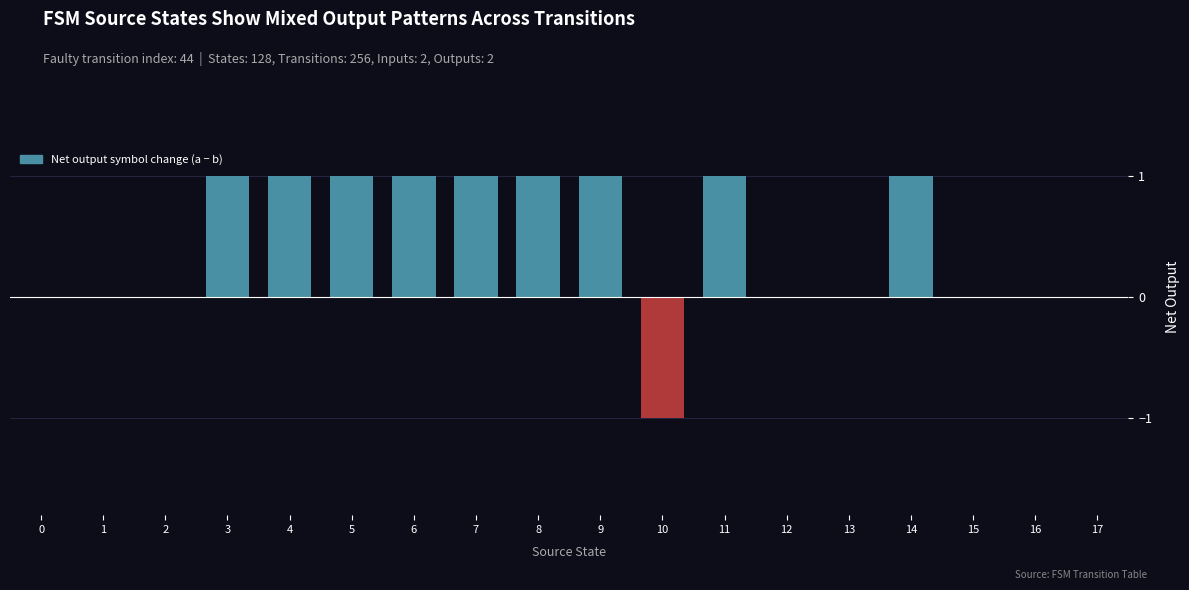

Reading left to right, list all the values displayed in this chart.

0=0	1=0	2=0	3=1	4=1	5=1	6=1	7=1	8=1	9=1	10=-1	11=1	12=0	13=0	14=1	15=0	16=0	17=0